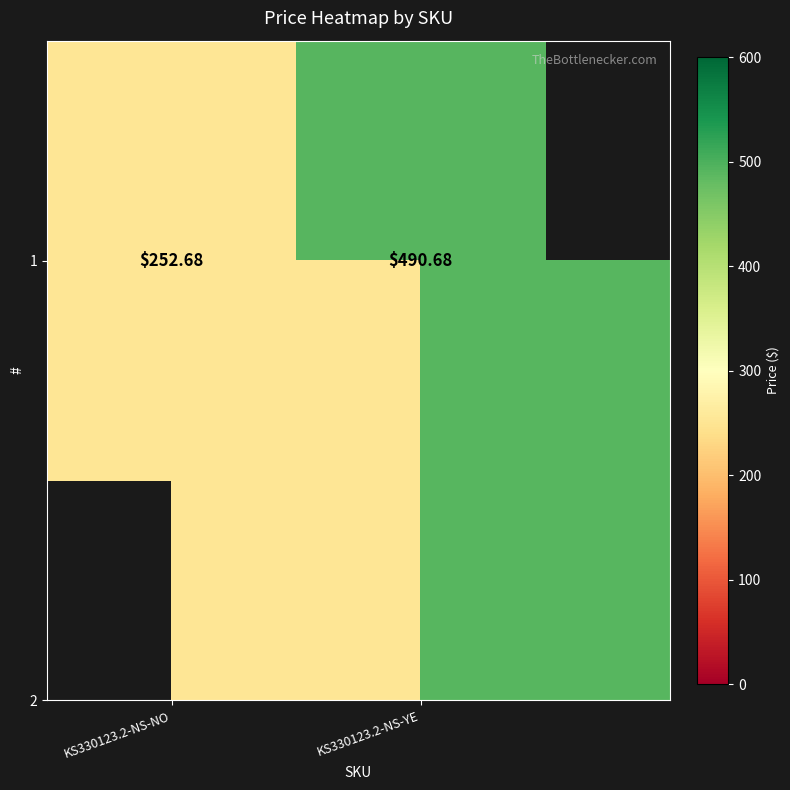

Reading right to left, what are all the values shown in this chart?

KS330123.2-NS-YE=490.7	KS330123.2-NS-NO=252.7